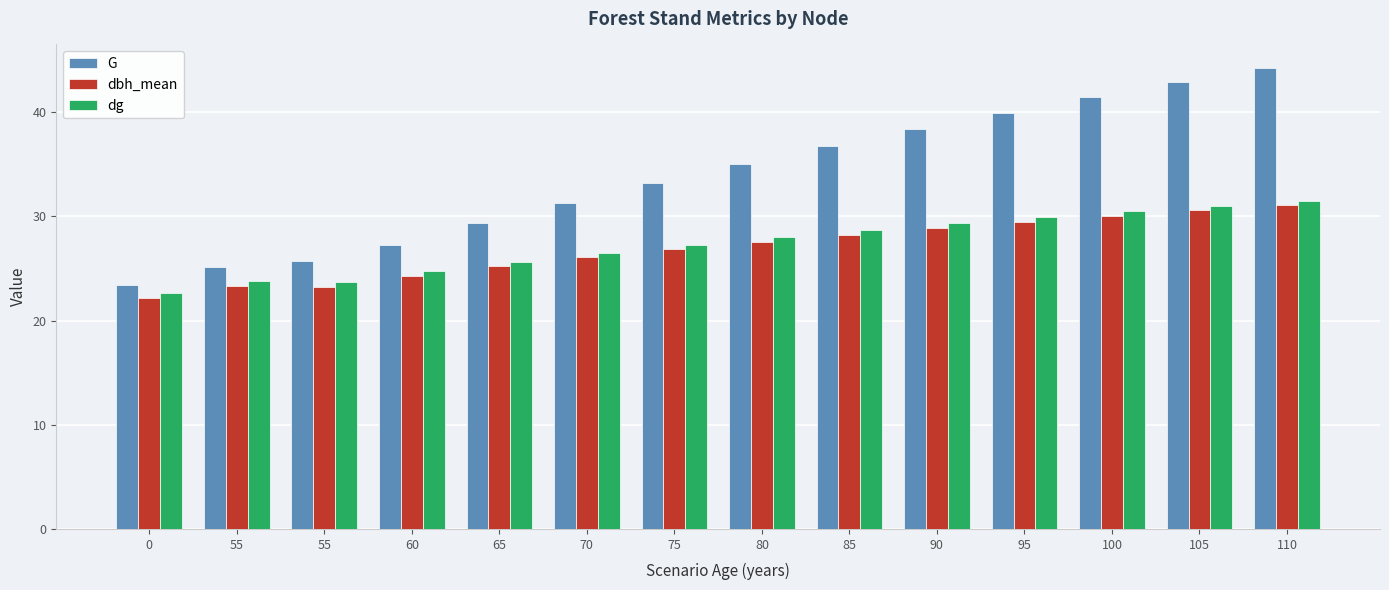

Count the number of categories in the chart.

14